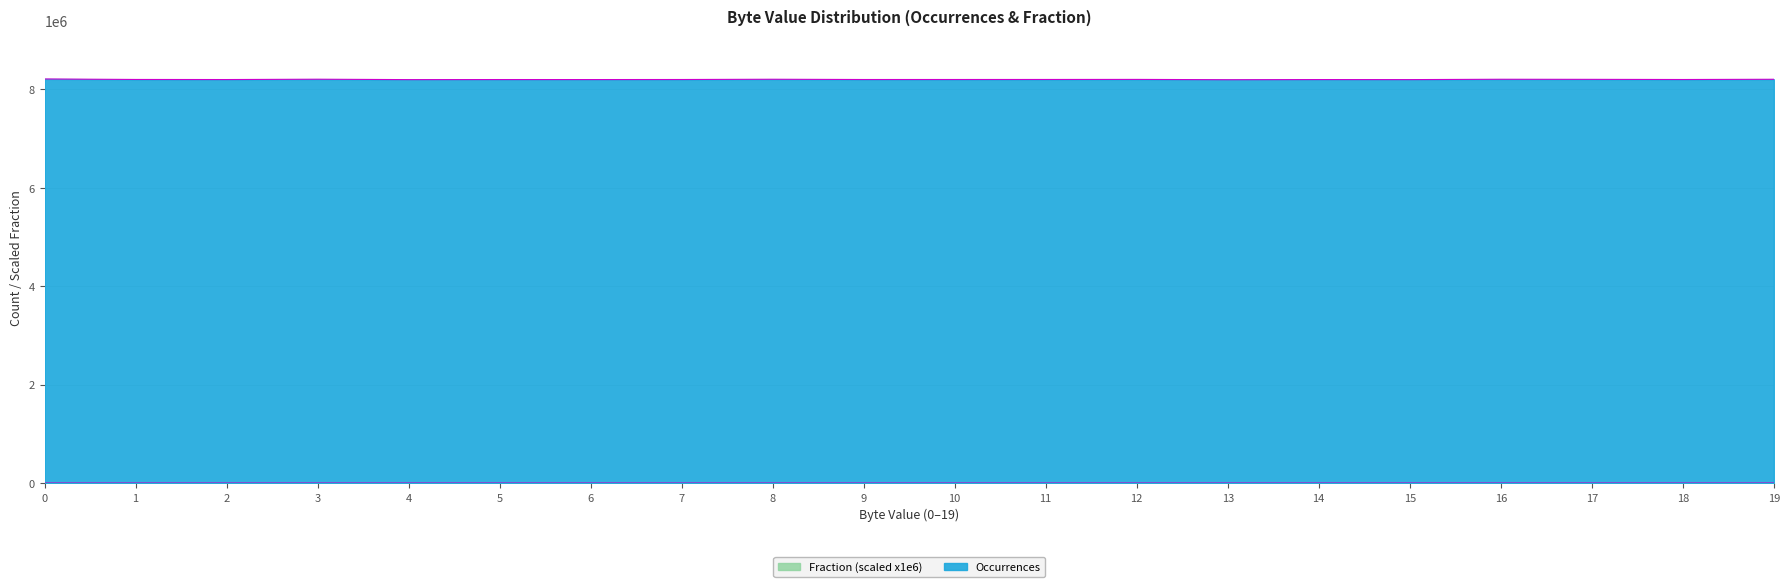

Read the Occurrences value at 2.

8197603.0